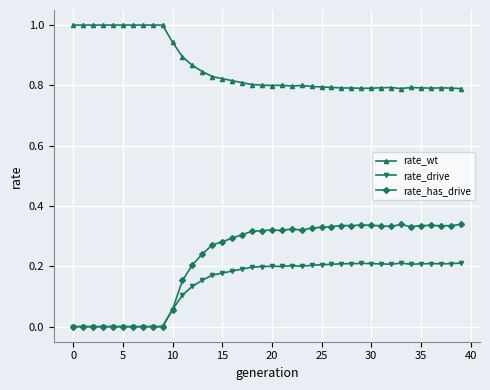

Does the chart have visible grid lines?

Yes